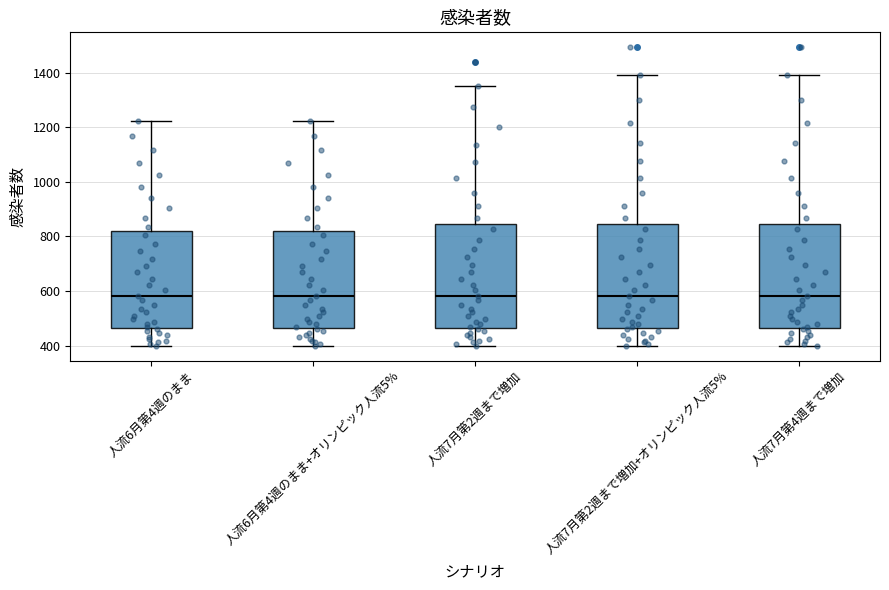

Reading left to right, read every box against the y-axis: the position of its median line, the range the box covers, and the ends of its whiskers. The values are not printed on the chart, so give them approximately, as read against the axis.

人流6月第4週のまま: median 580, box 460 to 820, whiskers 400 to 1220
人流6月第4週のまま+オリンピック人流5%: median 580, box 460 to 820, whiskers 400 to 1220
人流7月第2週まで増加: median 580, box 460 to 840, whiskers 400 to 1360
人流7月第2週まで増加+オリンピック人流5%: median 580, box 460 to 840, whiskers 400 to 1400
人流7月第4週まで増加: median 580, box 460 to 840, whiskers 400 to 1400